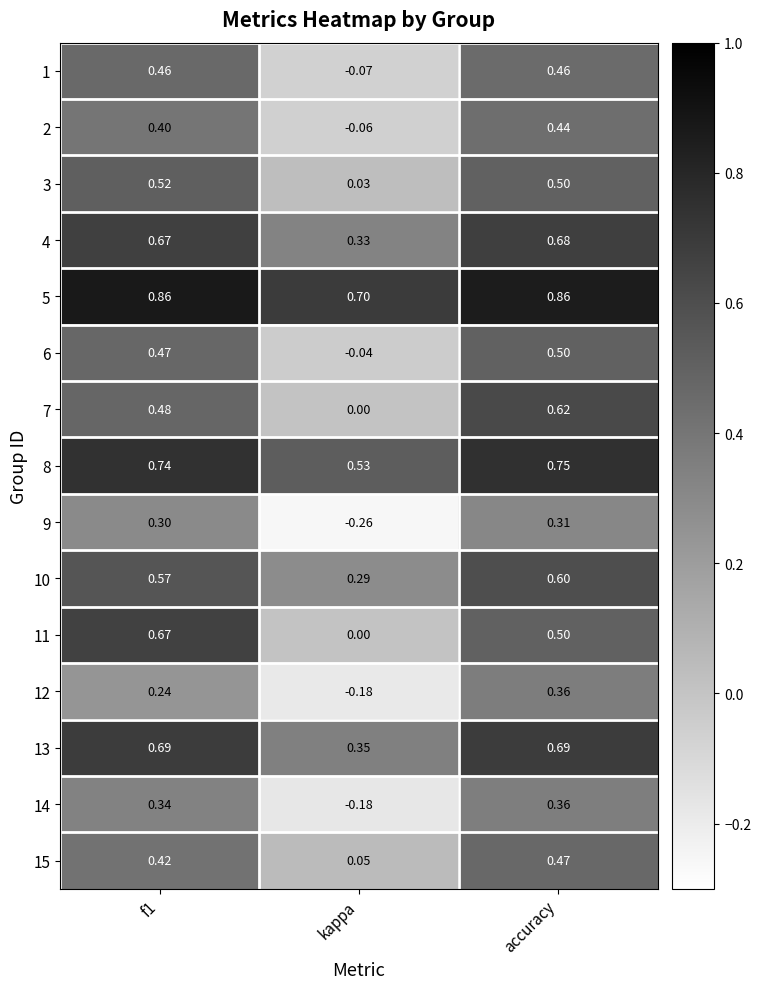

Where is 6 nearest to the value 0?

kappa